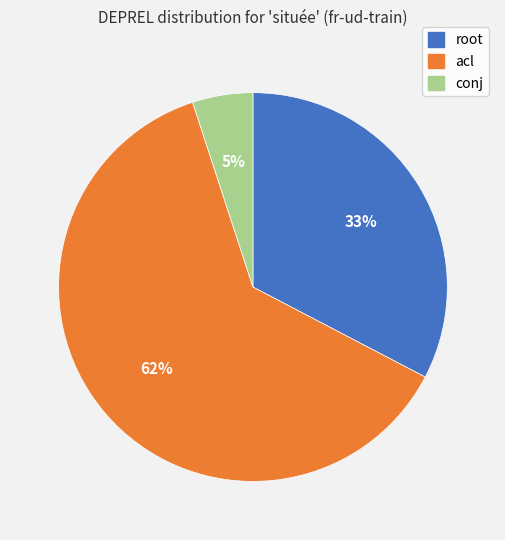

Does any single category account for the majority?

Yes